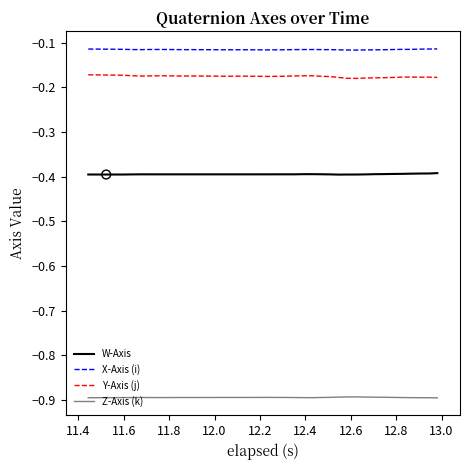

Which series has the largest total across all categories?

X-Axis (i)